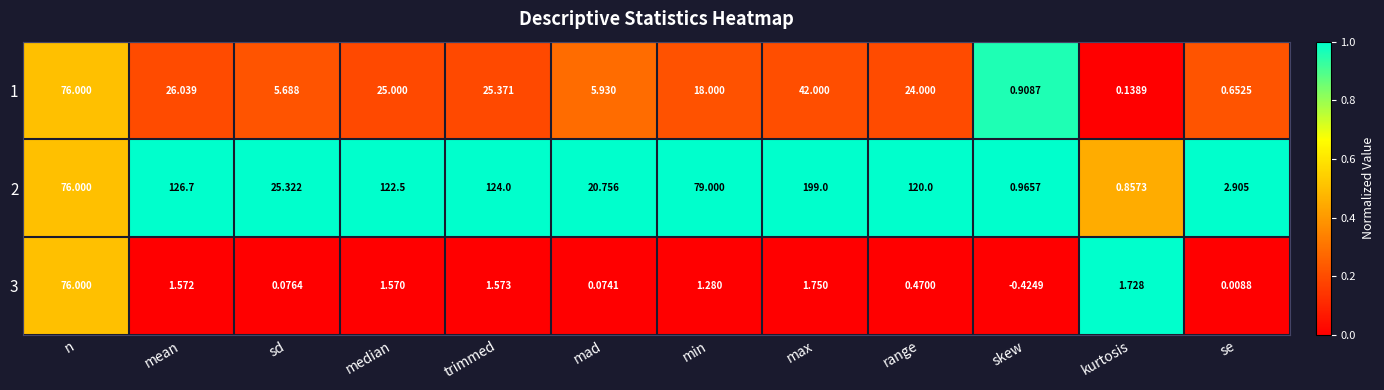

At which category is the sum across all series the highest?

max